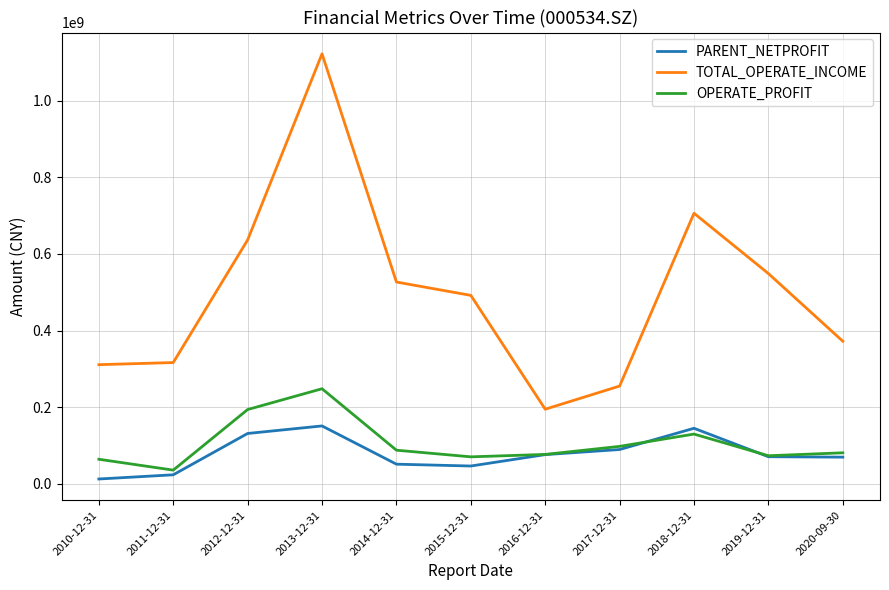

The value of TOTAL_OPERATE_INCOME at 2014-12-31 is 764031240.6. True or false?

False